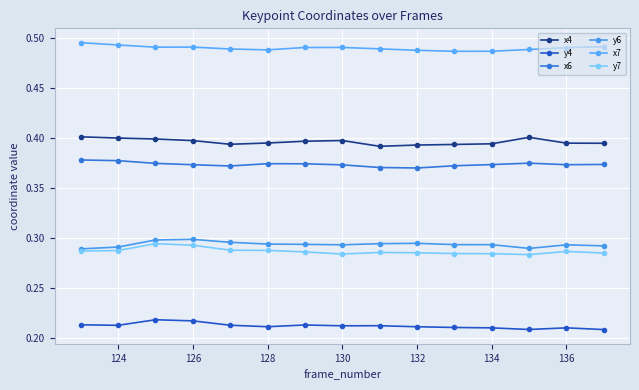

Reading left to right, list all the values displayed in this chart.

x4: 0.4	0.4	0.4	0.4	0.4	0.4	0.4	0.4	0.4	0.4	0.4	0.4	0.4	0.4	0.4
y4: 0.2	0.2	0.2	0.2	0.2	0.2	0.2	0.2	0.2	0.2	0.2	0.2	0.2	0.2	0.2
x6: 0.4	0.4	0.4	0.4	0.4	0.4	0.4	0.4	0.4	0.4	0.4	0.4	0.4	0.4	0.4
y6: 0.3	0.3	0.3	0.3	0.3	0.3	0.3	0.3	0.3	0.3	0.3	0.3	0.3	0.3	0.3
x7: 0.5	0.5	0.5	0.5	0.5	0.5	0.5	0.5	0.5	0.5	0.5	0.5	0.5	0.5	0.5
y7: 0.3	0.3	0.3	0.3	0.3	0.3	0.3	0.3	0.3	0.3	0.3	0.3	0.3	0.3	0.3